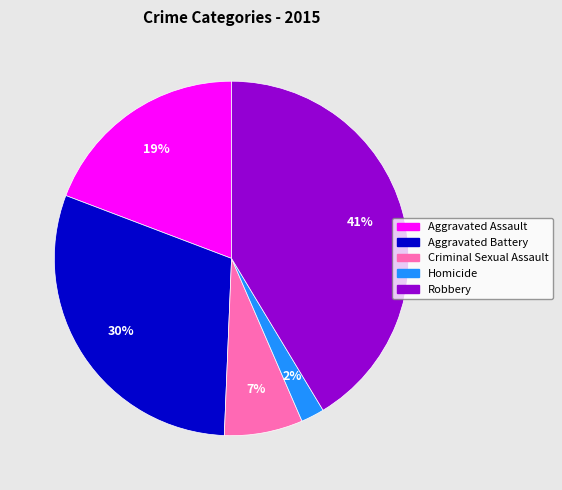

To the nearest percent, what is the combined percentage of Robbery and Aggravated Assault?

61%